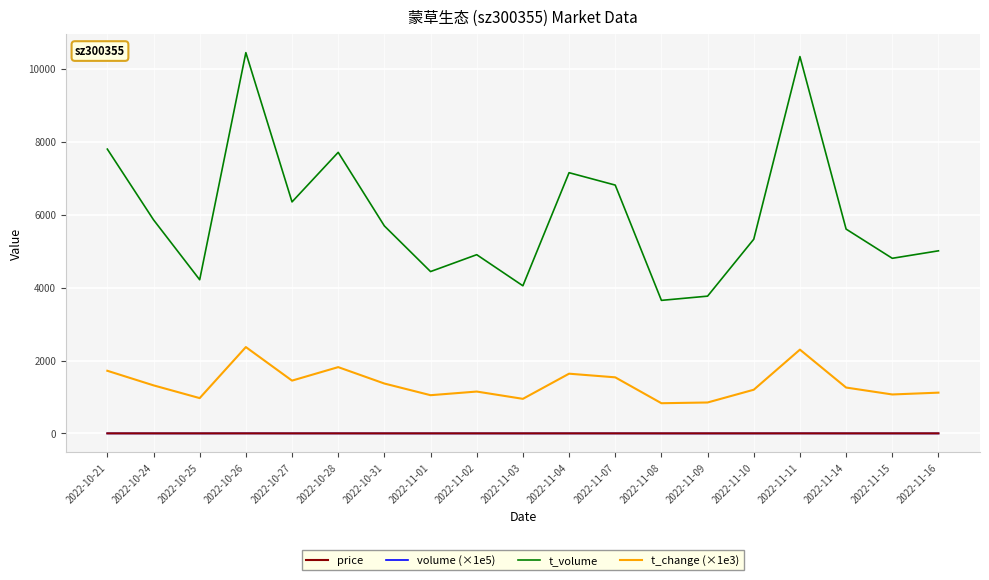

What position from the right is 2022-11-11?

4